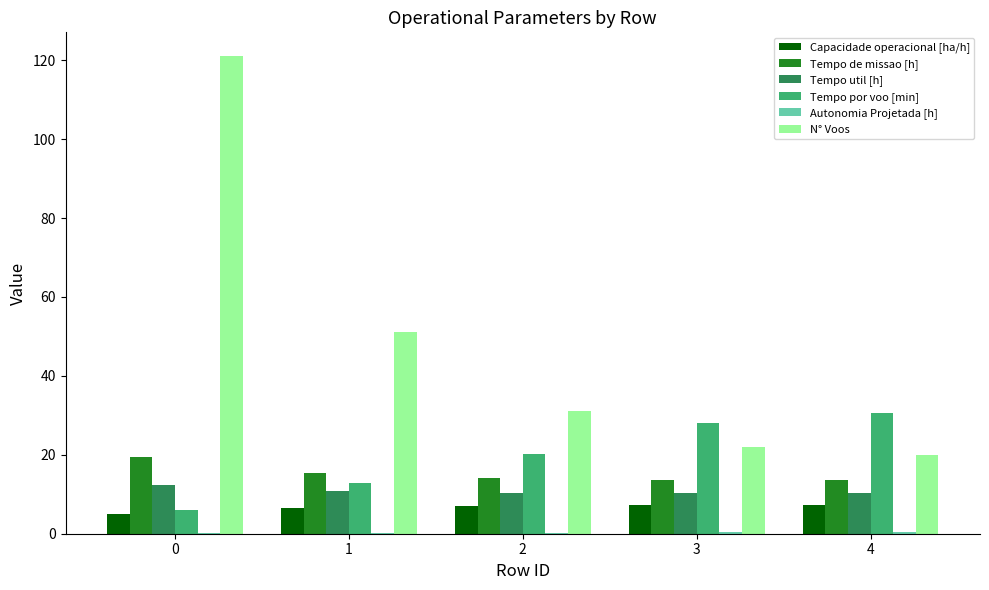

What is the greatest value displayed?

121.0